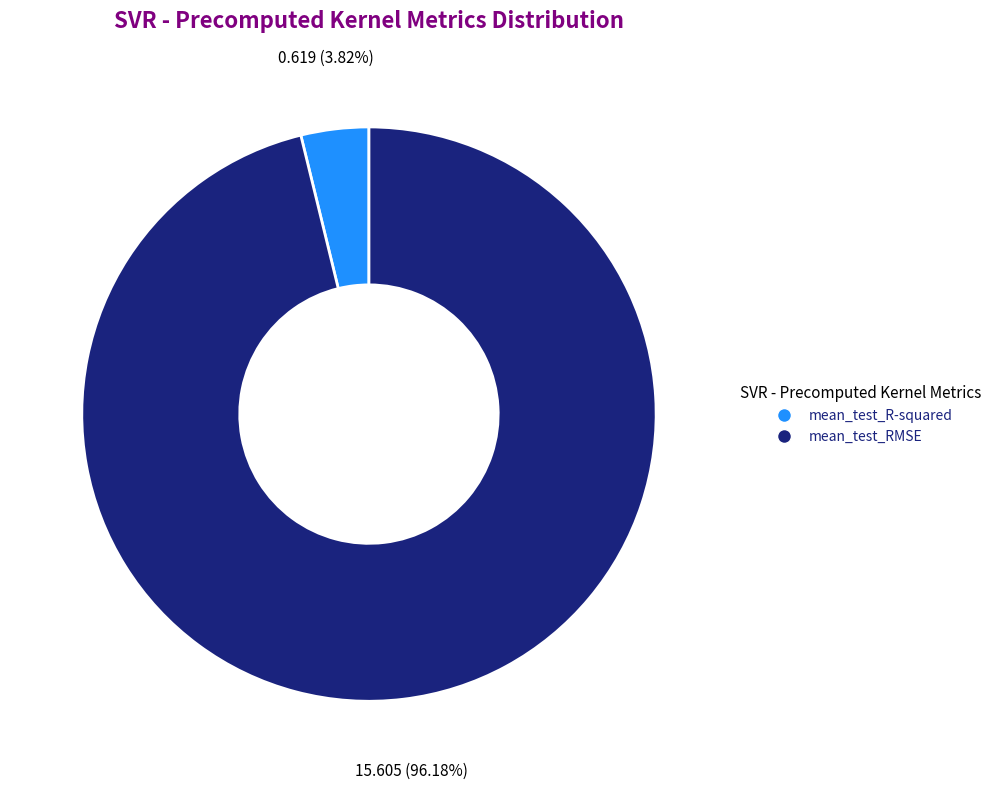

Count the number of slices in the pie.

2